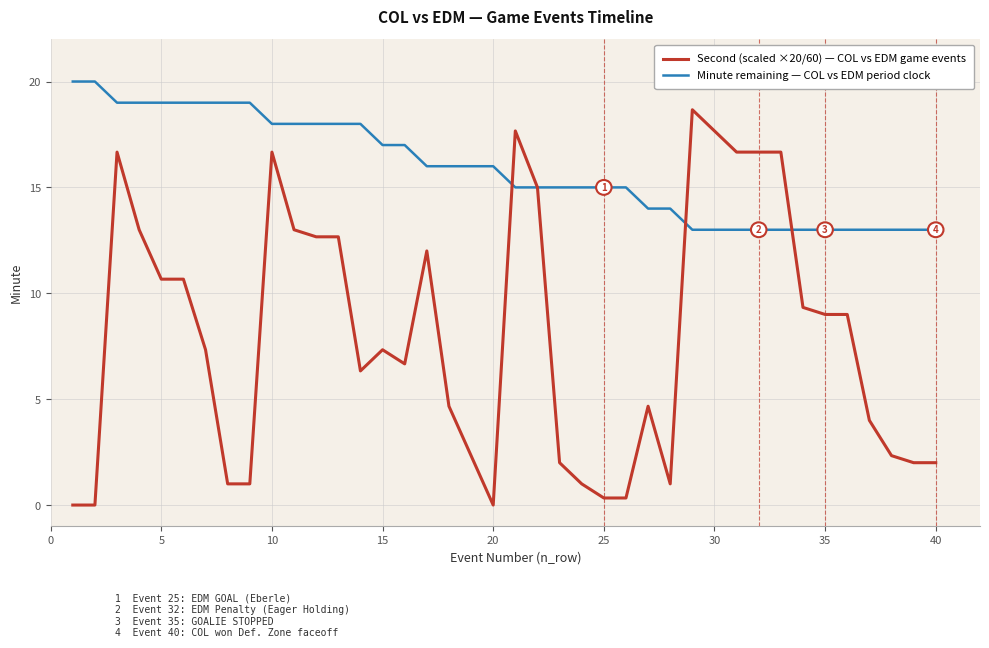

What is the maximum value shown in the chart?

20.0